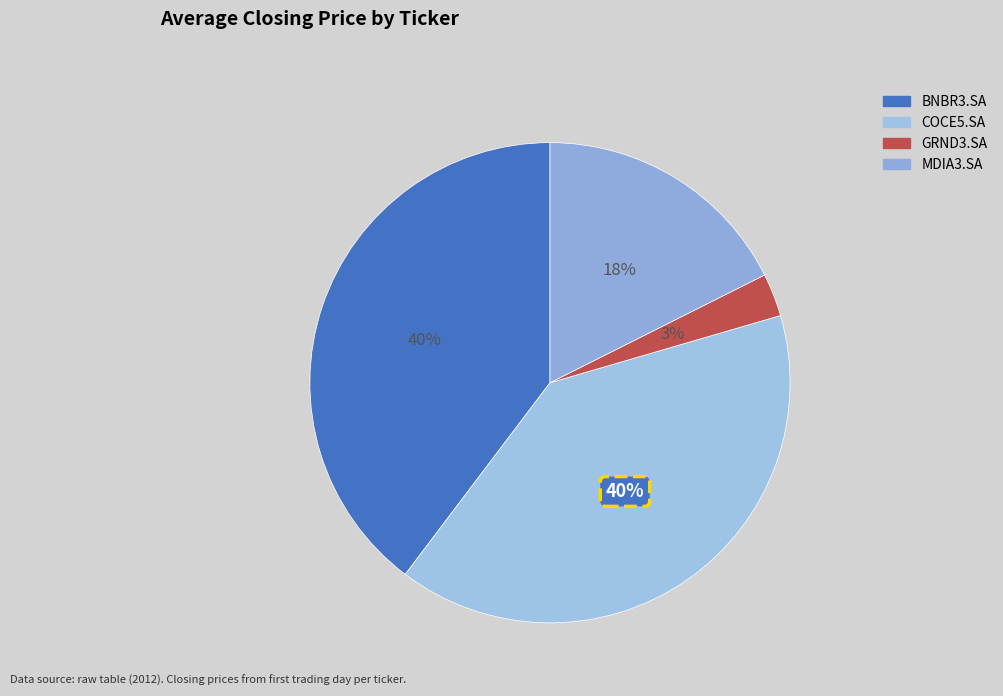

How many slices are in this pie chart?

4